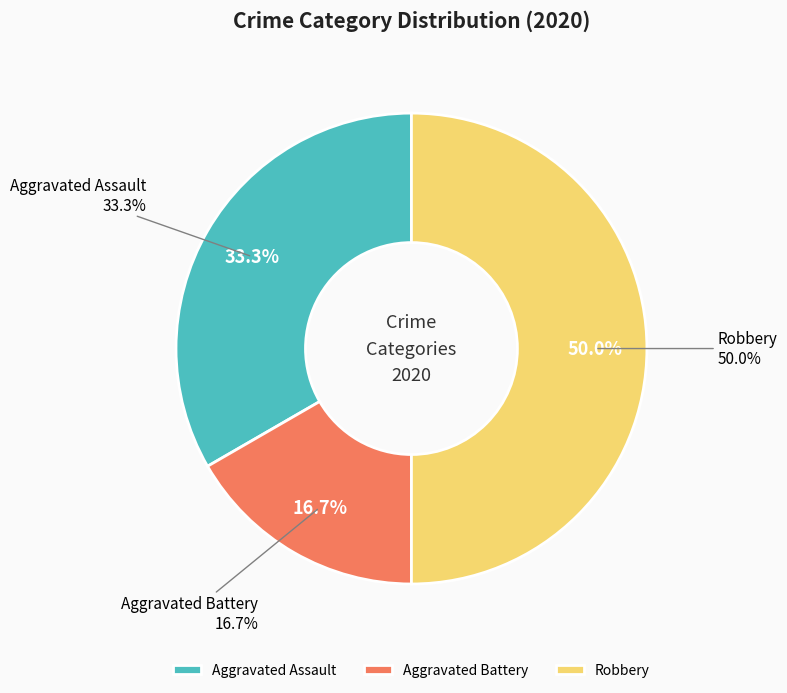

Rank the categories by value from lowest to highest.

Aggravated Battery, Aggravated Assault, Robbery